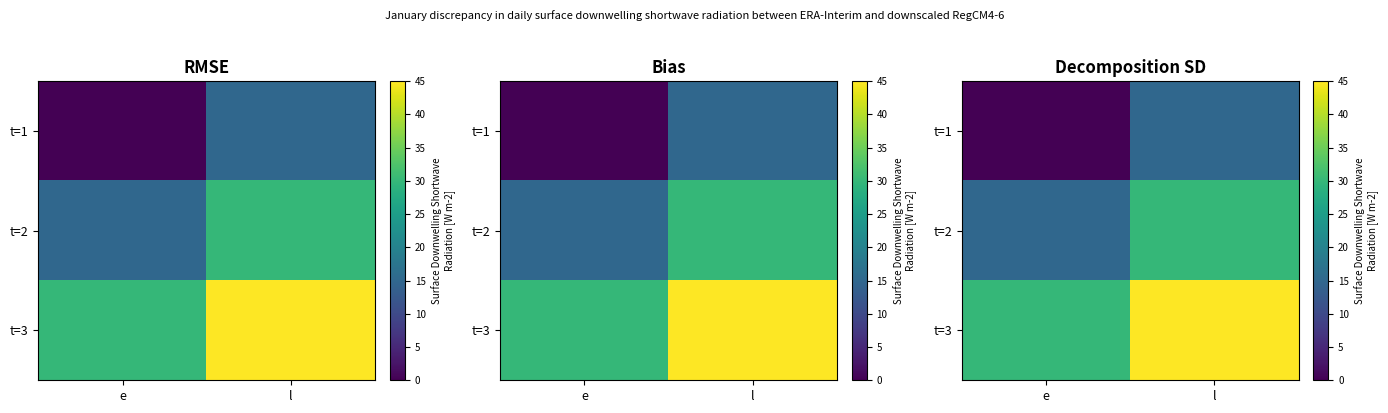

What is the sum of the t=3 values at l and e?

75